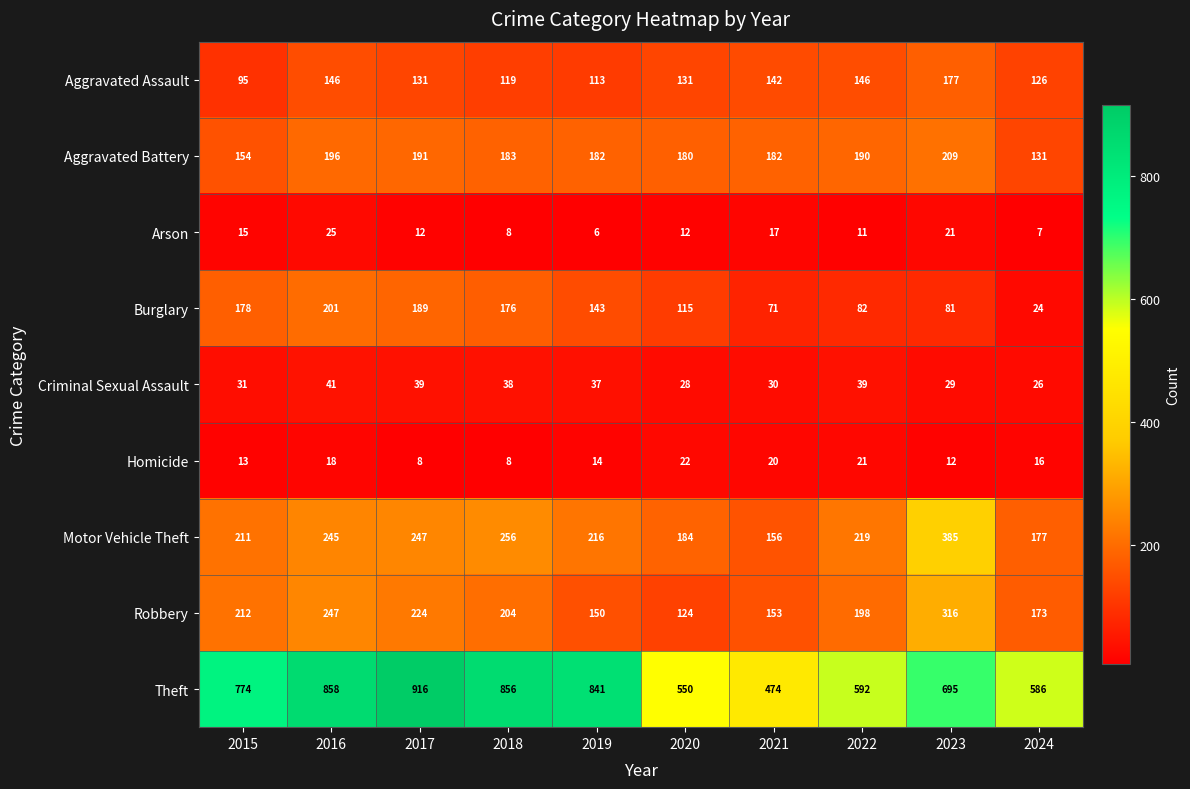

Rank the series by their maximum value, from lowest to highest.

Homicide, Arson, Criminal Sexual Assault, Aggravated Assault, Burglary, Aggravated Battery, Robbery, Motor Vehicle Theft, Theft